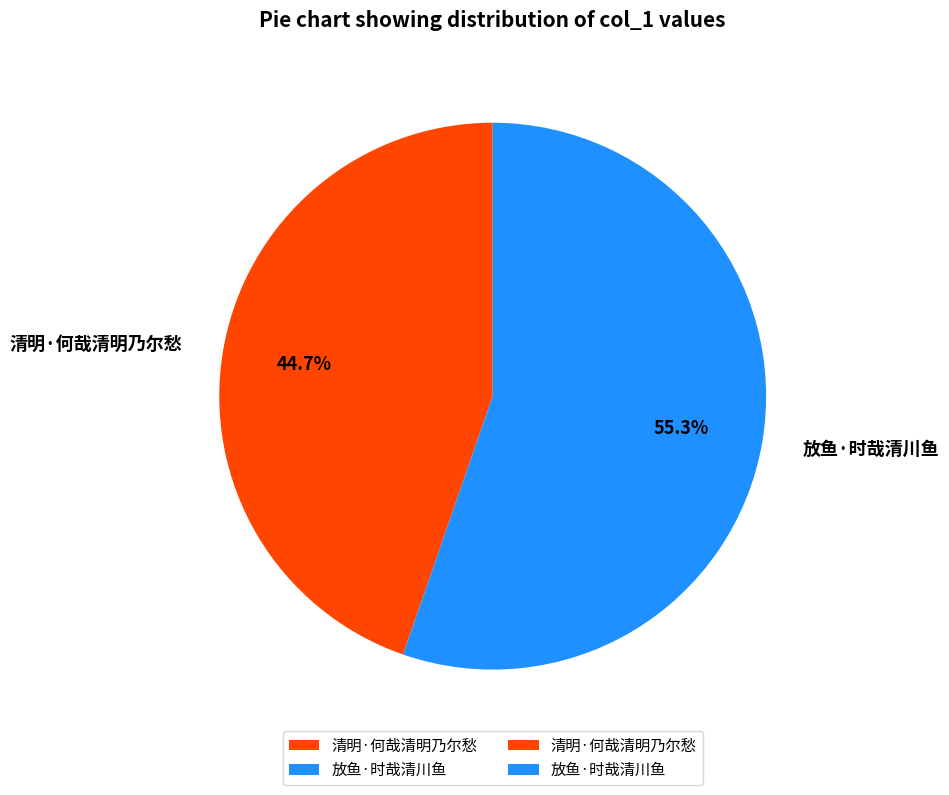

The 放鱼·时哉清川鱼 slice represents 55% of the pie. True or false?

True